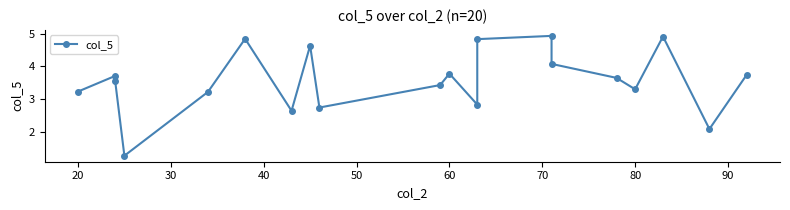

What is the change in value from 20 to 90?

-1.0